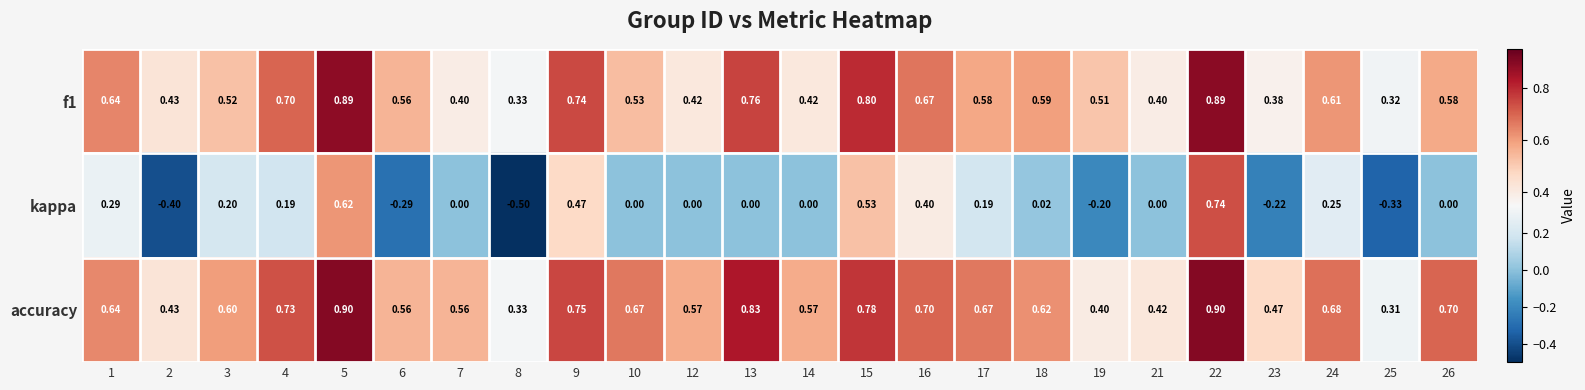

Which series has the largest range (max minus min)?

kappa